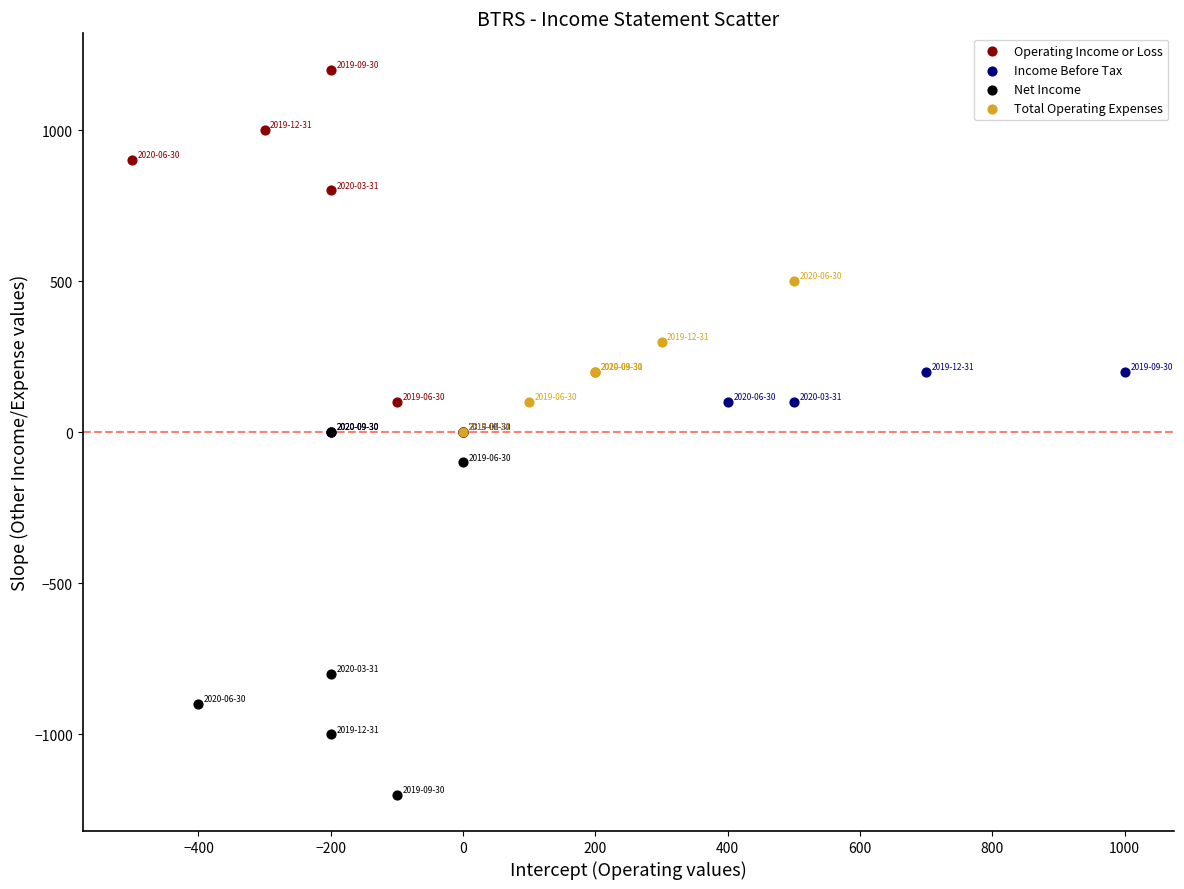

Which series contains the highest Y value?

Operating Income or Loss